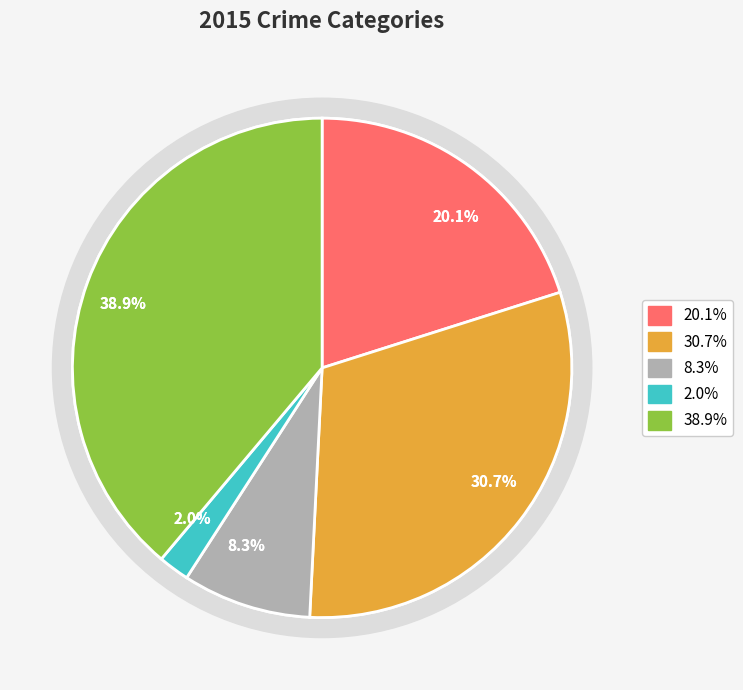

To the nearest percent, what percentage of the pie is Robbery?

39%